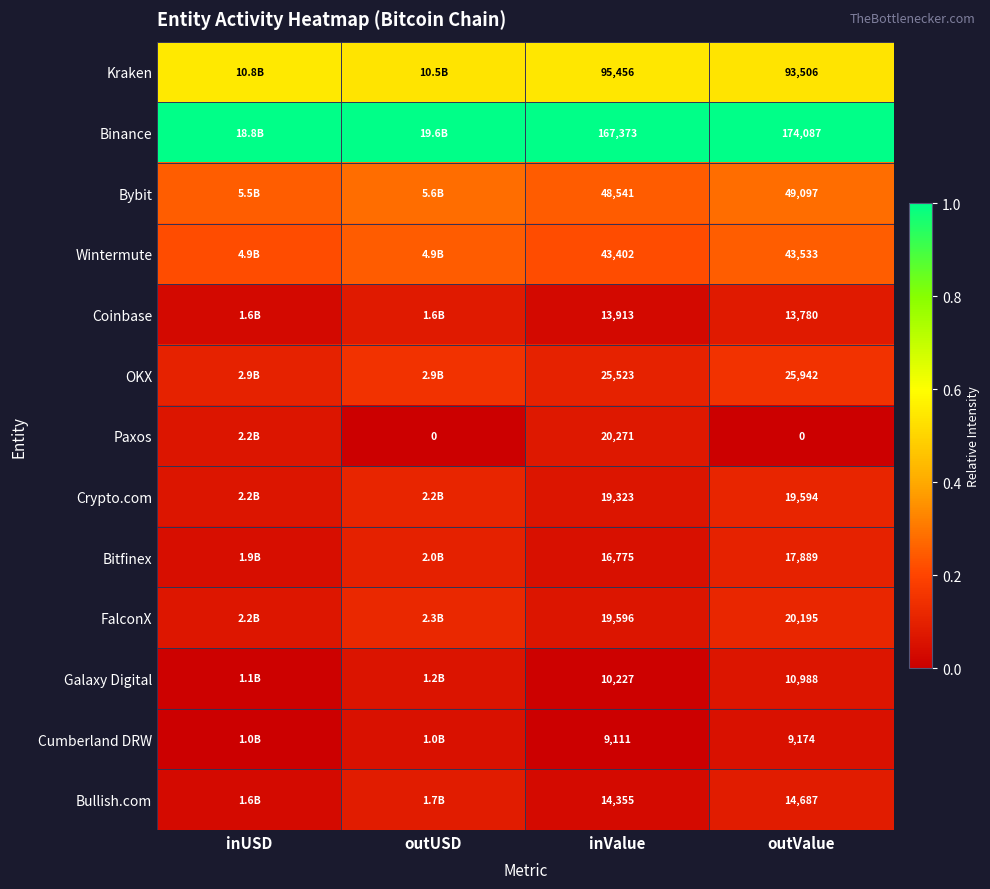

The Crypto.com series shows 0.2 at outValue. True or false?

False